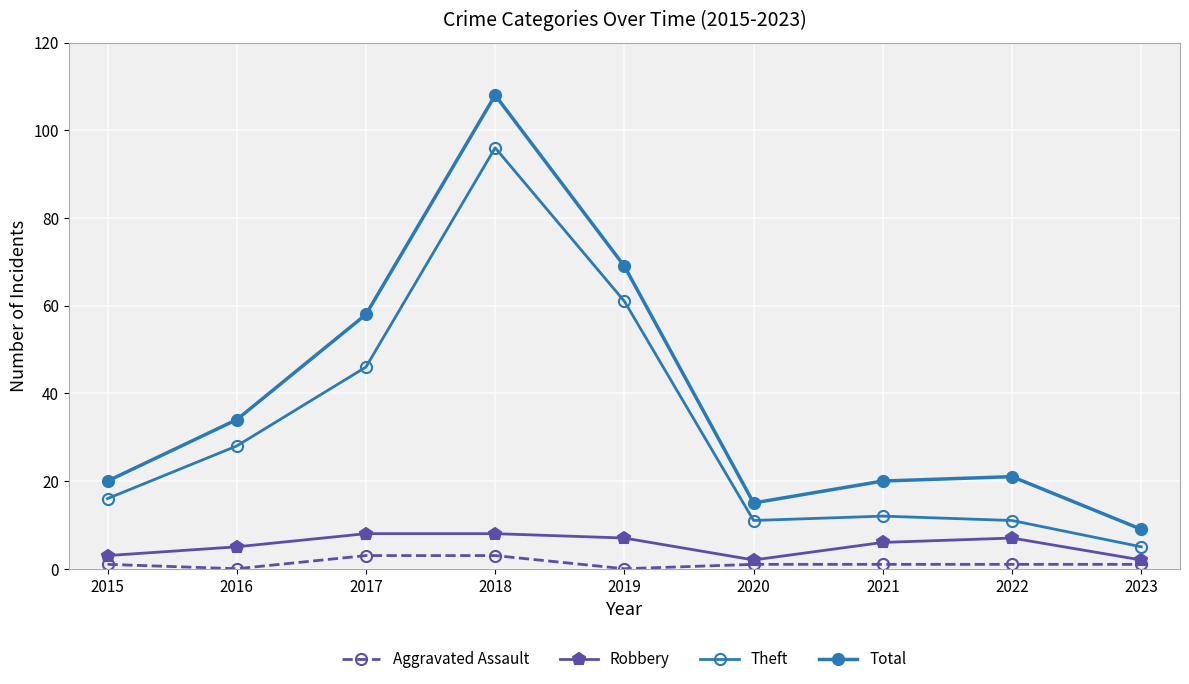

How many distinct data groups are displayed?

4